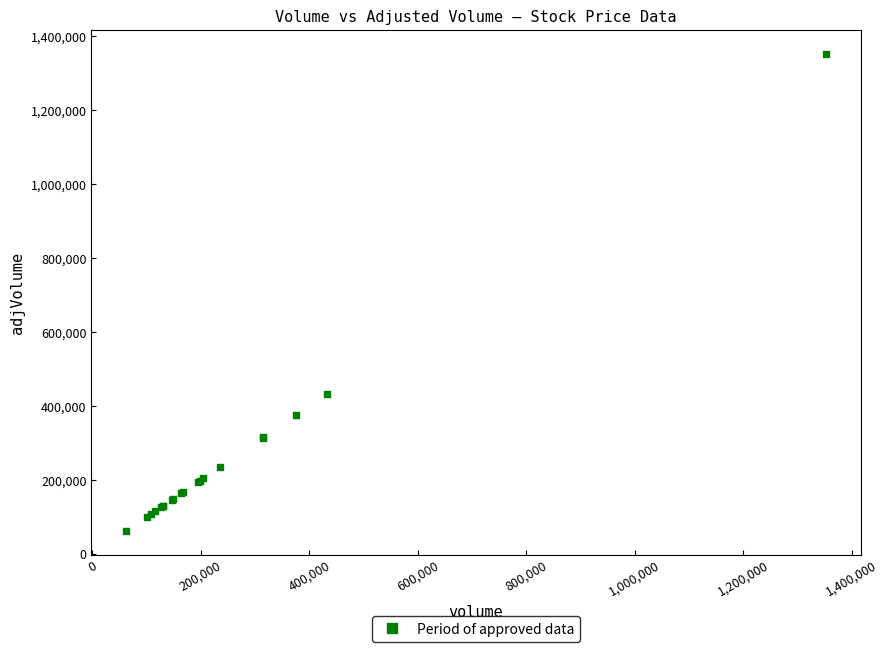

What Y value in the scatter plot is closest to 707417?

432098